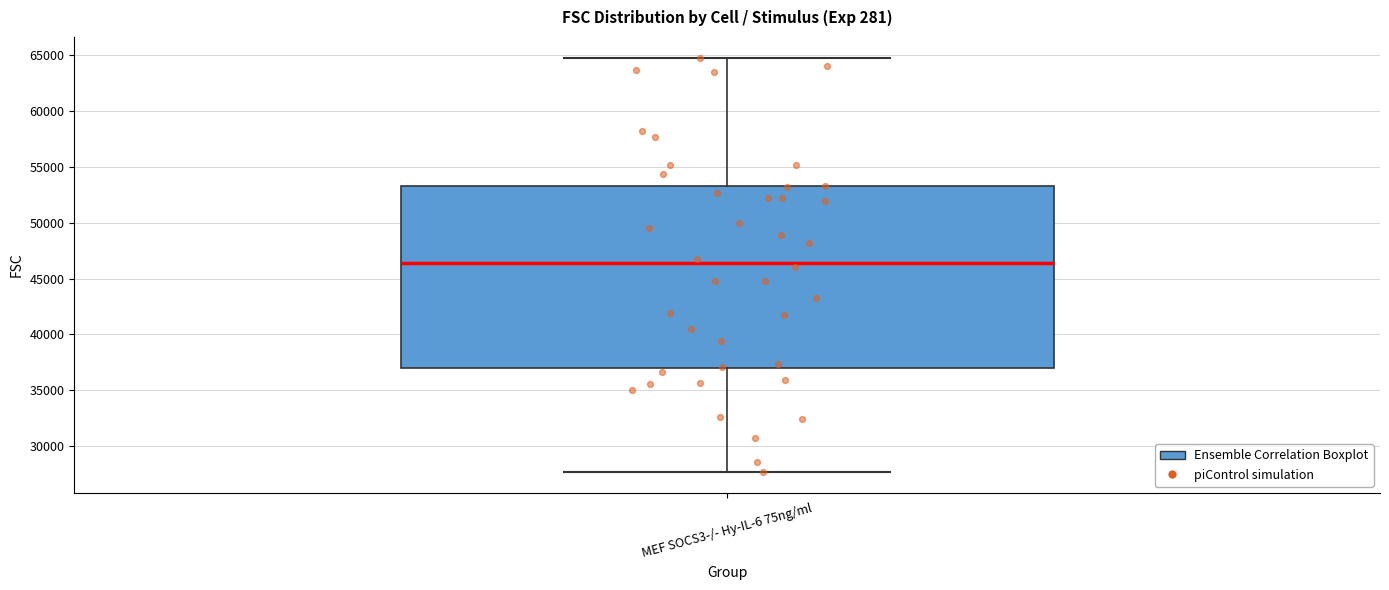

Where does the upper whisker of the box for MEF SOCS3-/- Hy-IL-6 75ng/ml end on the y-axis? The values are not printed on the chart, so give them approximately, as read against the axis.

64500